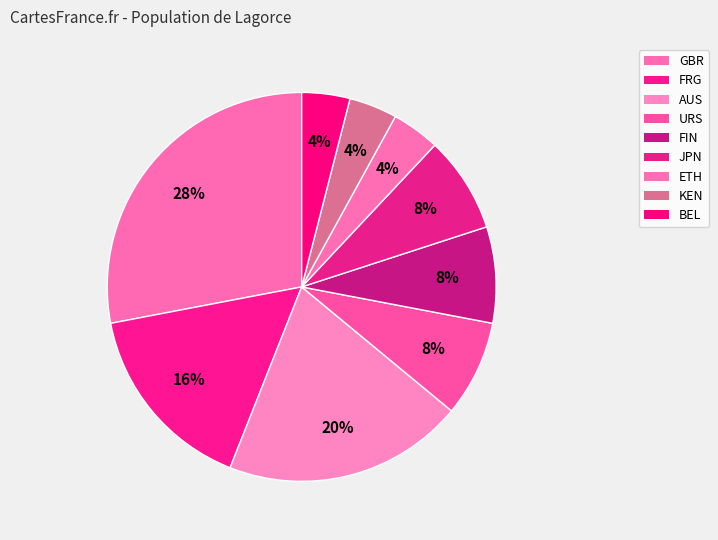

The JPN slice represents 8% of the pie. True or false?

True